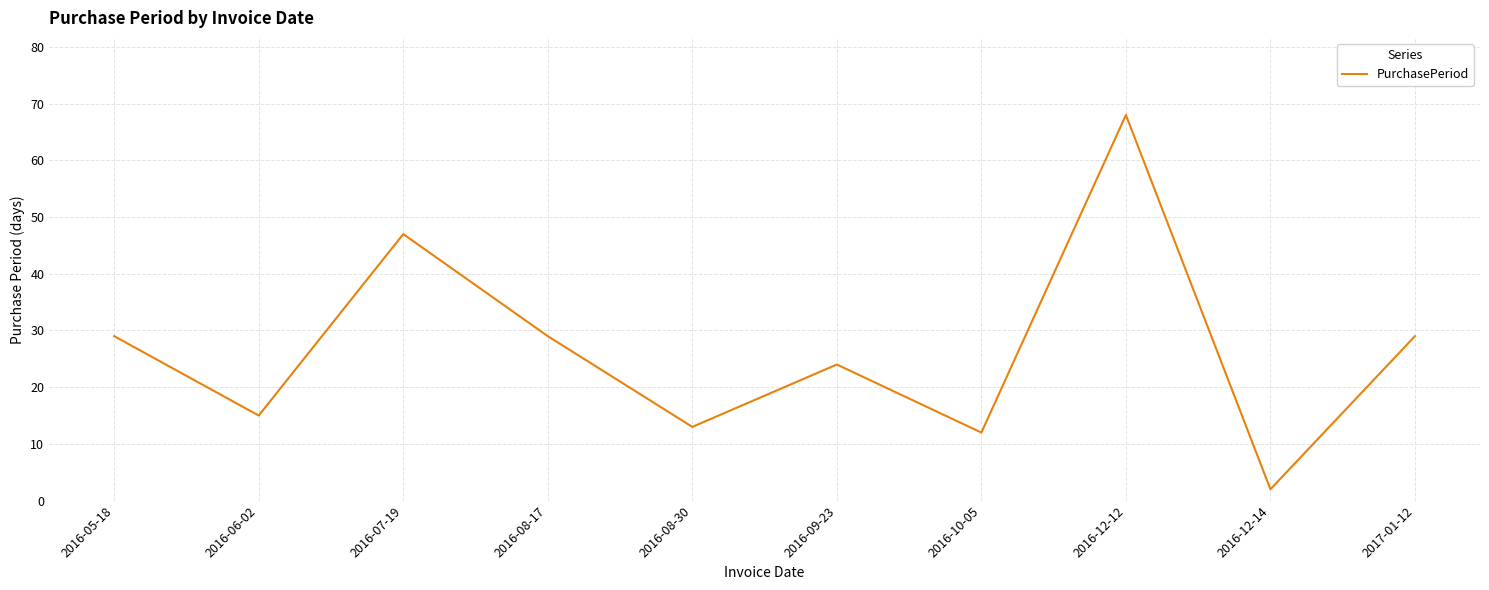

What position from the right is 2016-08-17?

7